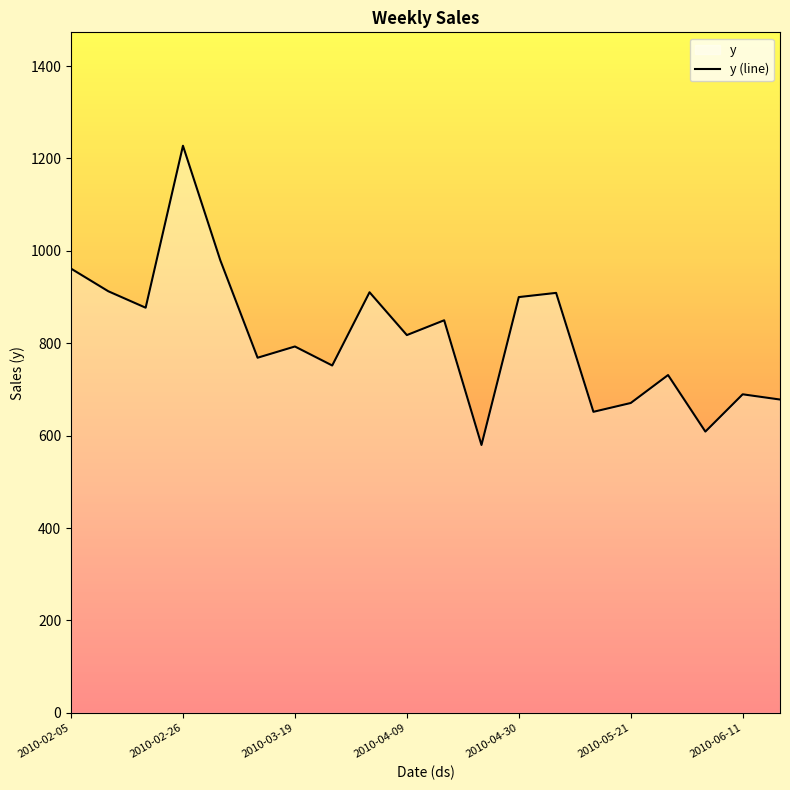

Reading right to left, transcribe all the data shown in this chart.

678.2	689.5	608.8	731.2	670.7	651.6	909.0	900.0	579.9	849.8	817.7	910.4	751.9	793.0	768.7	979.8	1227.5	877.0	912.5	961.6